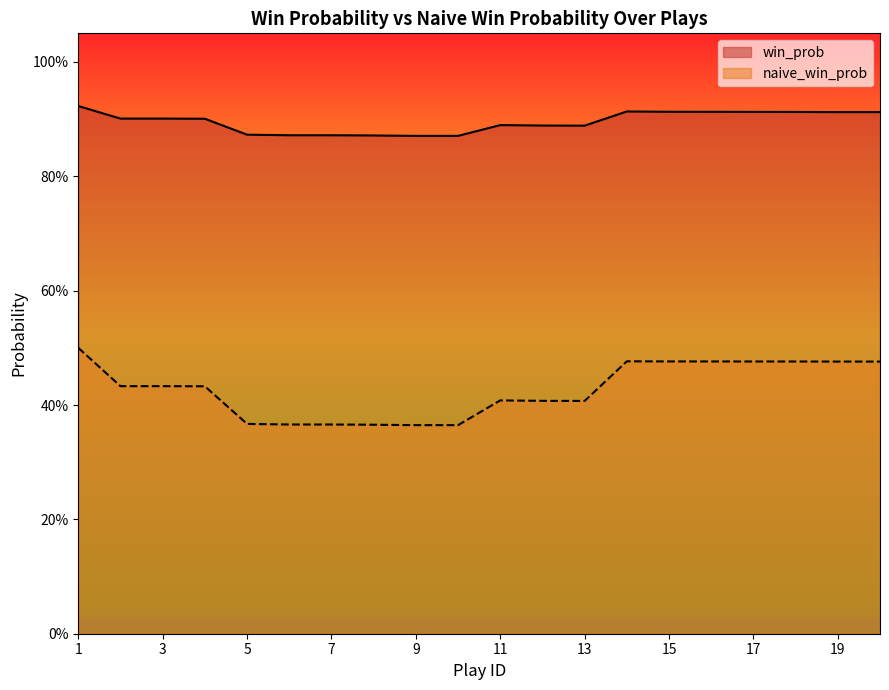

Rank the series by their maximum value, from highest to lowest.

win_prob, naive_win_prob